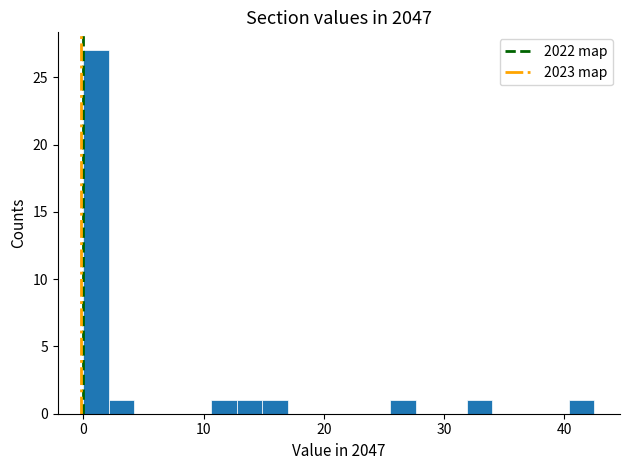

Around what value on the x-axis is the tallest bar? Give the approximate position of its centre, as read against the axis.

1